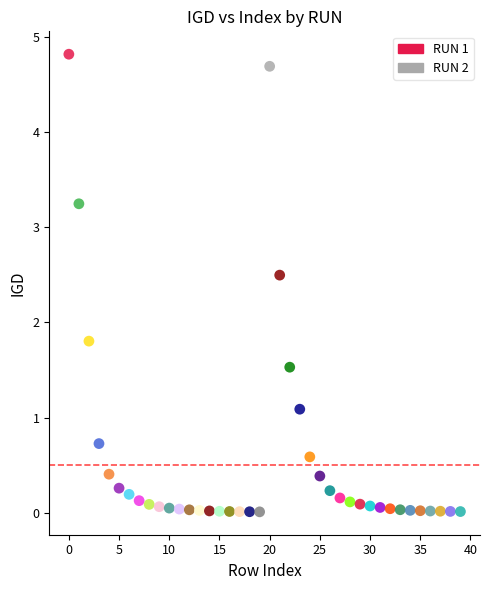

Which series has the largest Y range (max minus min)?

RUN 1